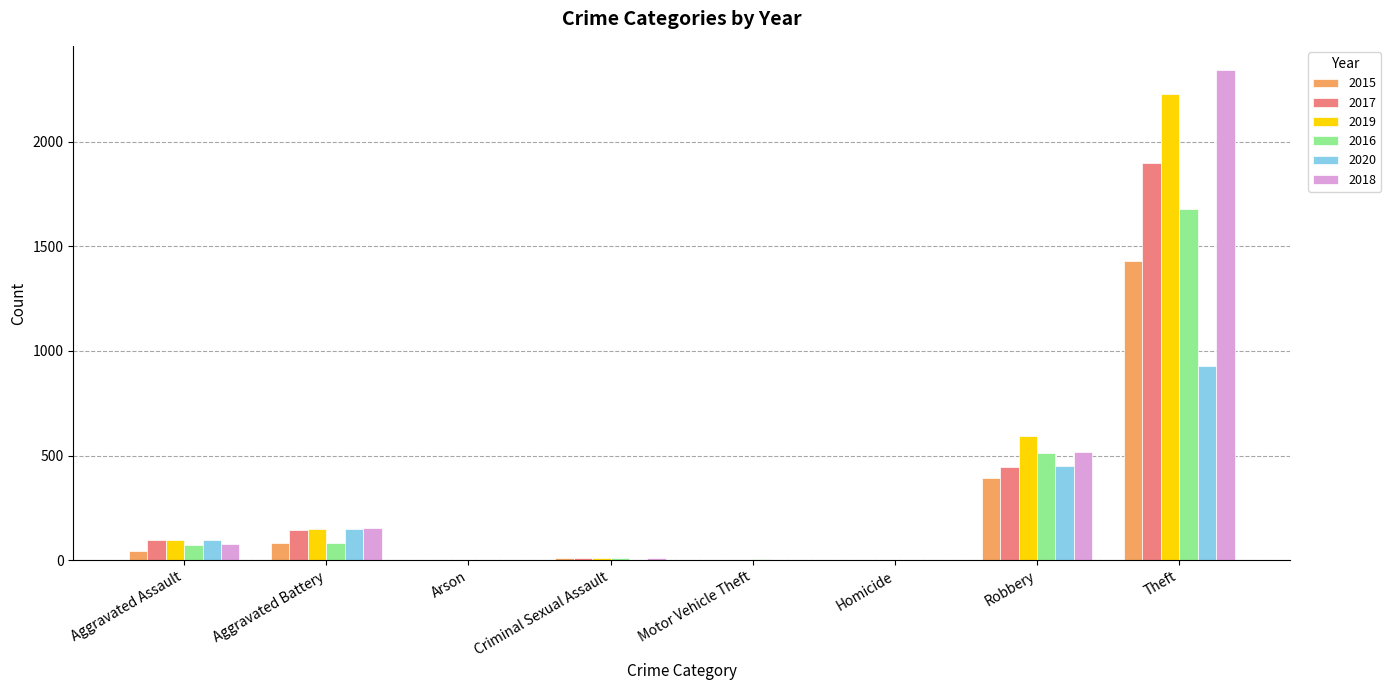

Is the value of 2015 at Robbery greater than the value of 2018 at Motor Vehicle Theft?

Yes